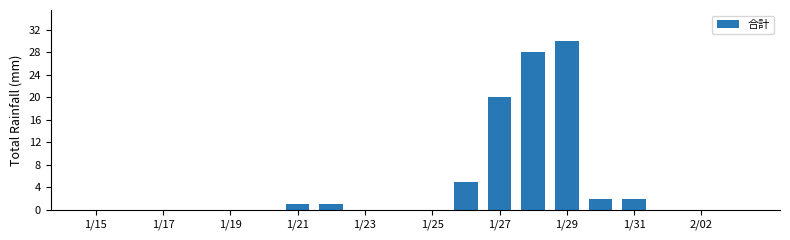

What is the sum of all values?

89